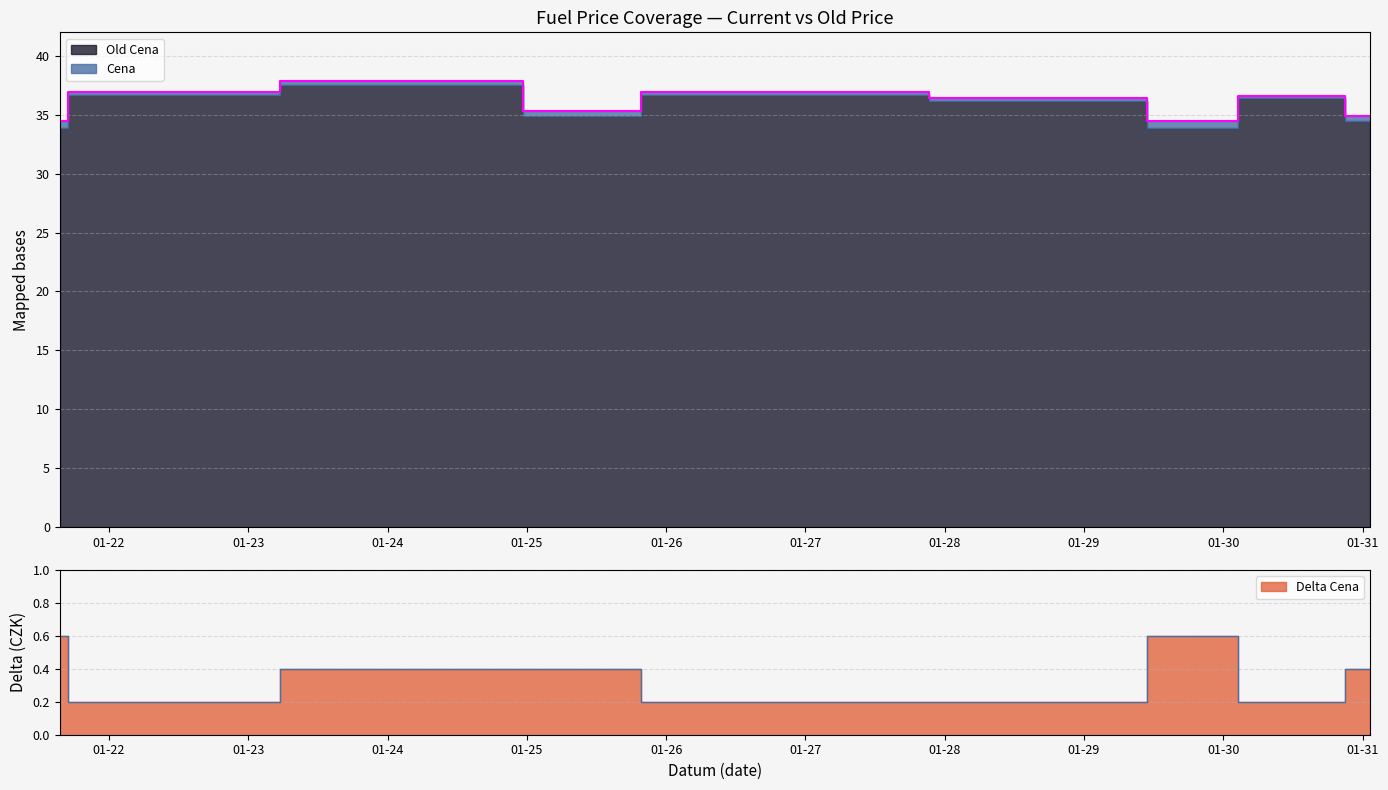

Which series has the widest spread of values?

Cena